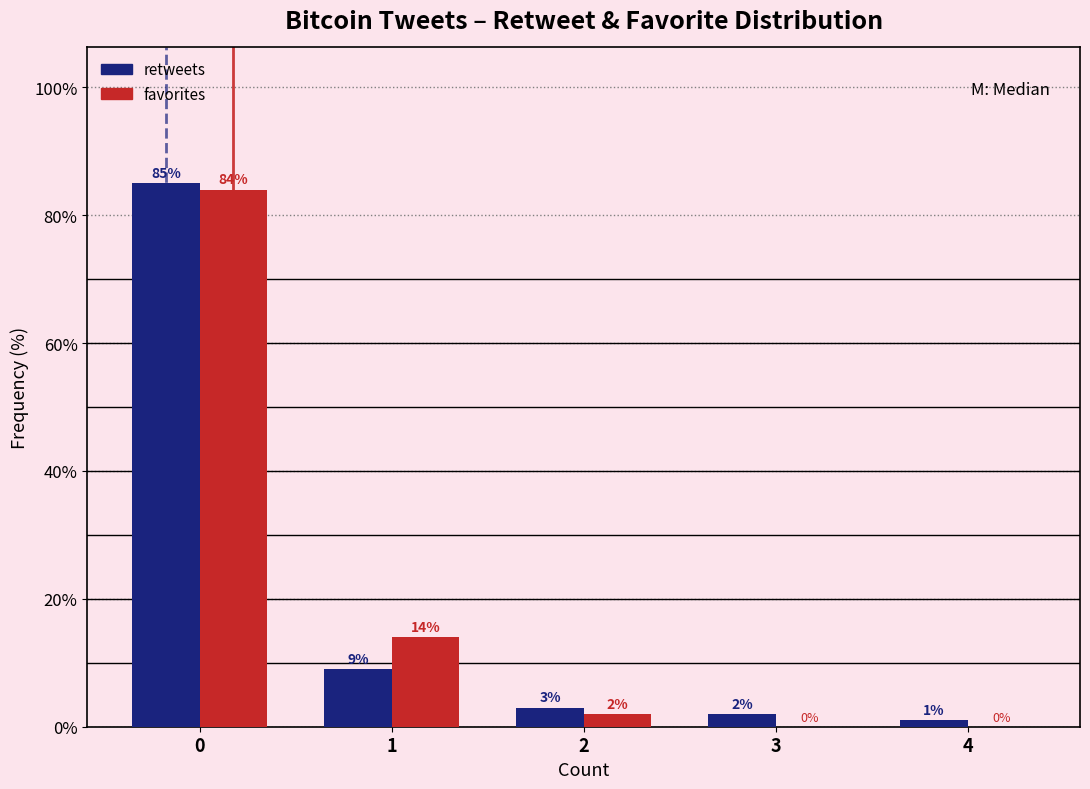

Reading left to right, transcribe all the data shown in this chart.

retweets: 0=85.0	1=9.0	2=3.0	3=2.0	4=1.0
favorites: 0=84.0	1=14.0	2=2.0	3=0.0	4=0.0